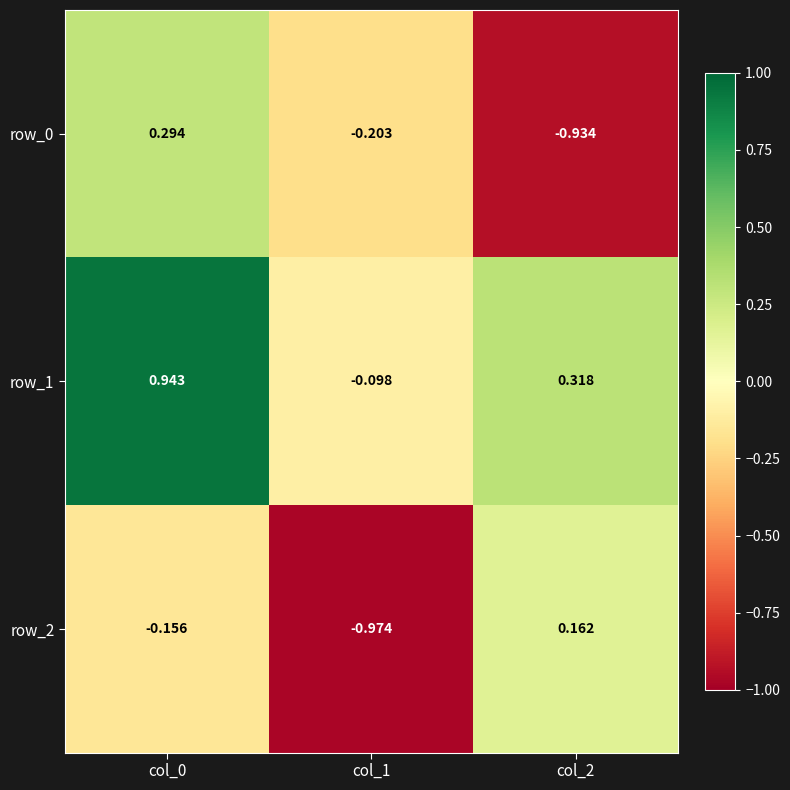

How many values in row_2 are below zero?

2